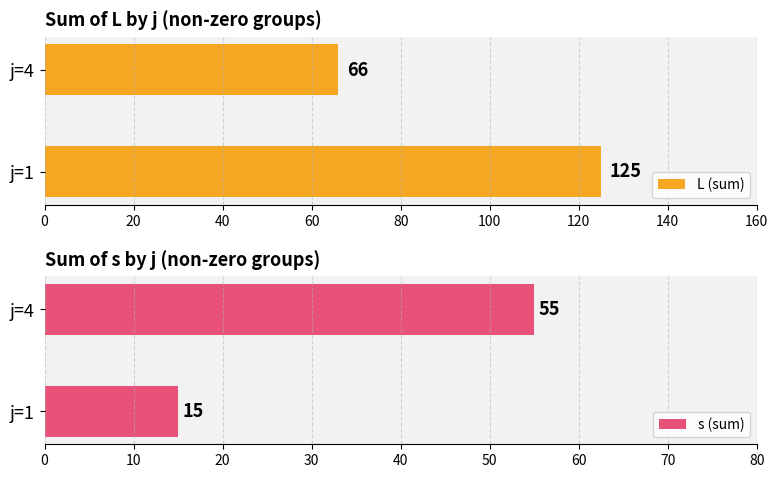

The L (sum) series shows 181 at 0. True or false?

False